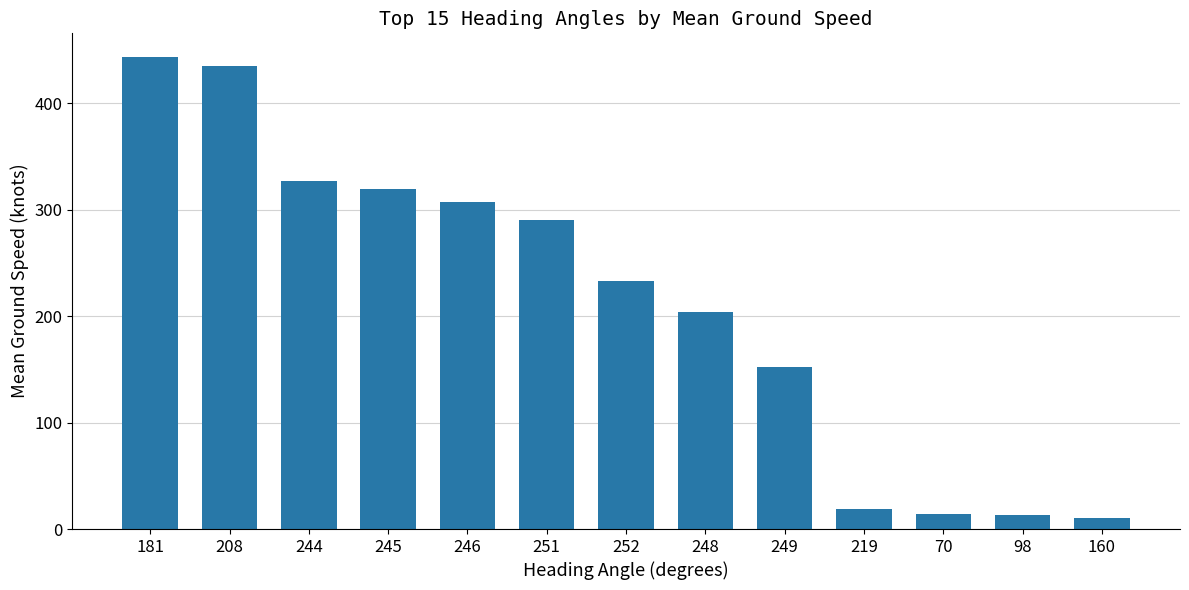

What is the label of the 2nd bar from the right?

98